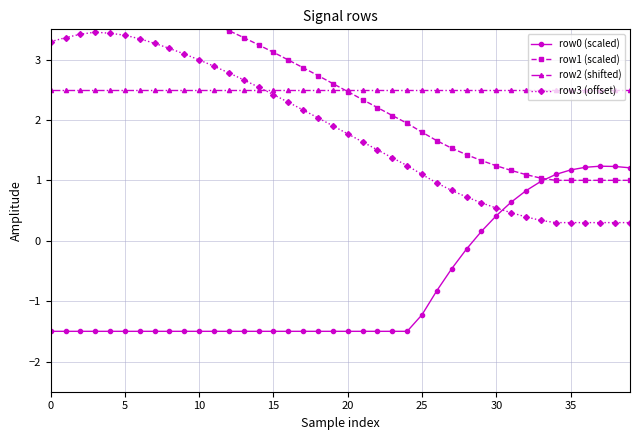

What is the label of the 26th point from the right?

14